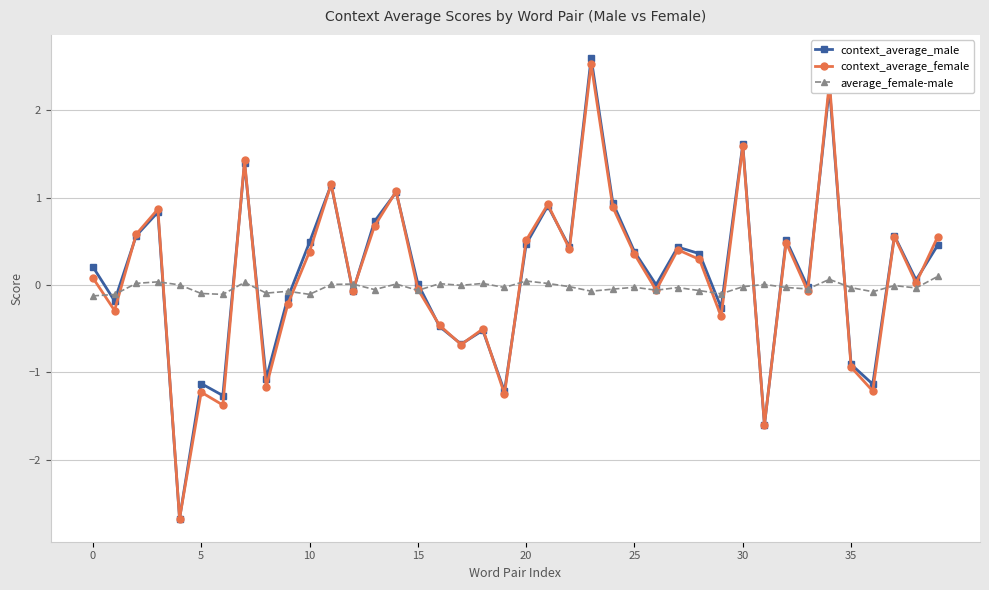

What is the greatest value displayed?

2.6